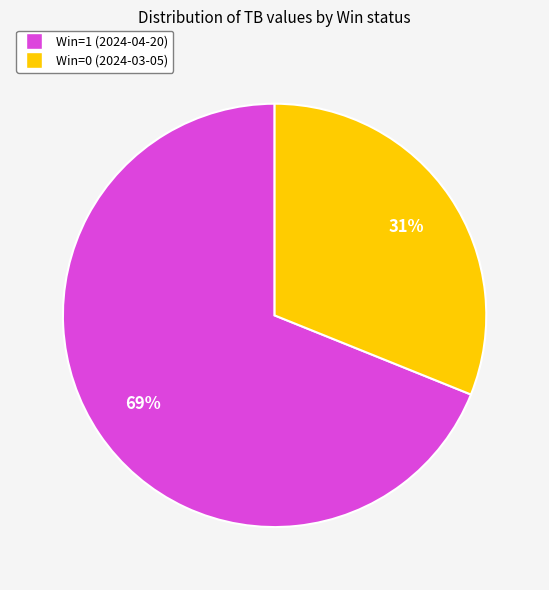

Which has a higher value, Win=0 (2024-03-05) or Win=1 (2024-04-20)?

Win=1 (2024-04-20)